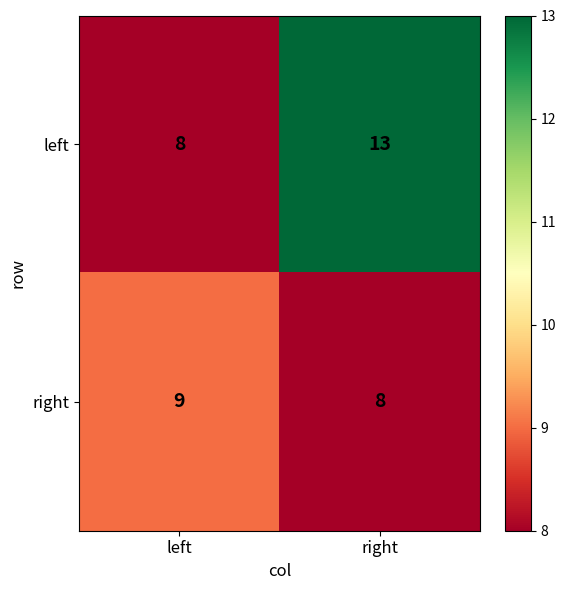

Count the number of data series in this chart.

2